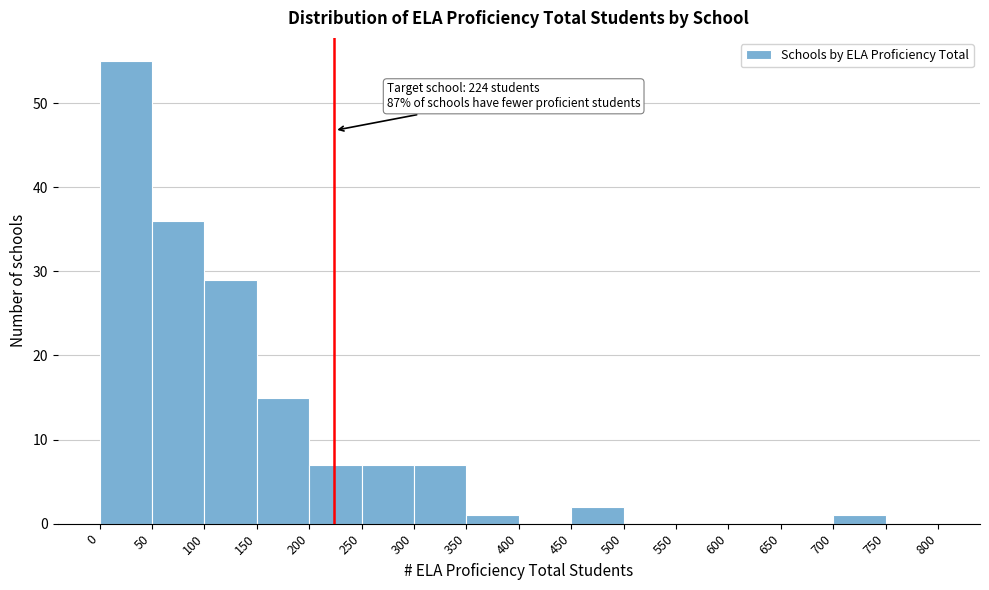

Which range on the x-axis has the tallest bar?

0 to 50